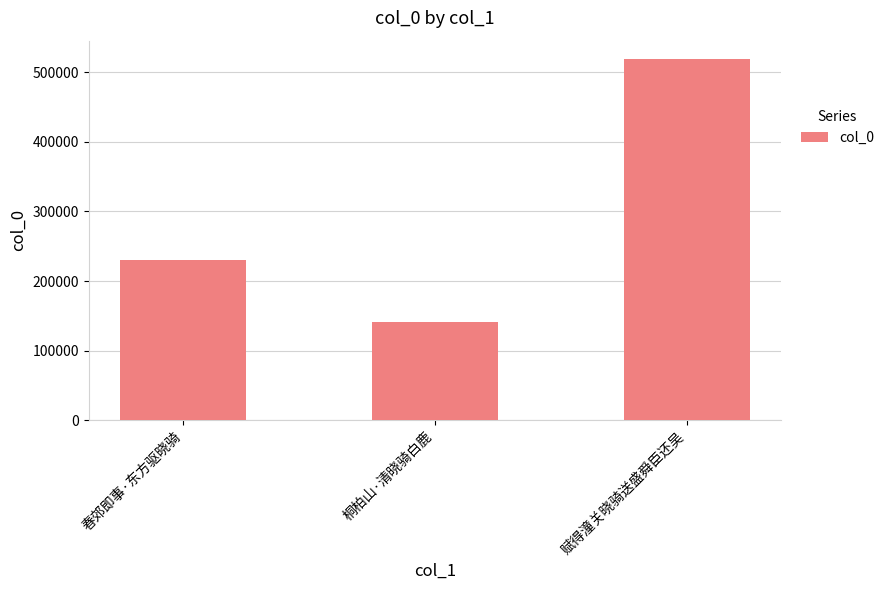

Does the chart contain stacked bars?

No